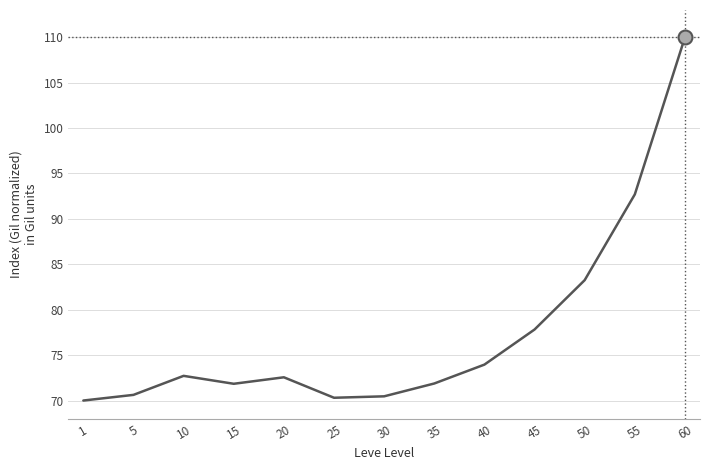

What is the change in value from 25 to 40?

+3.7